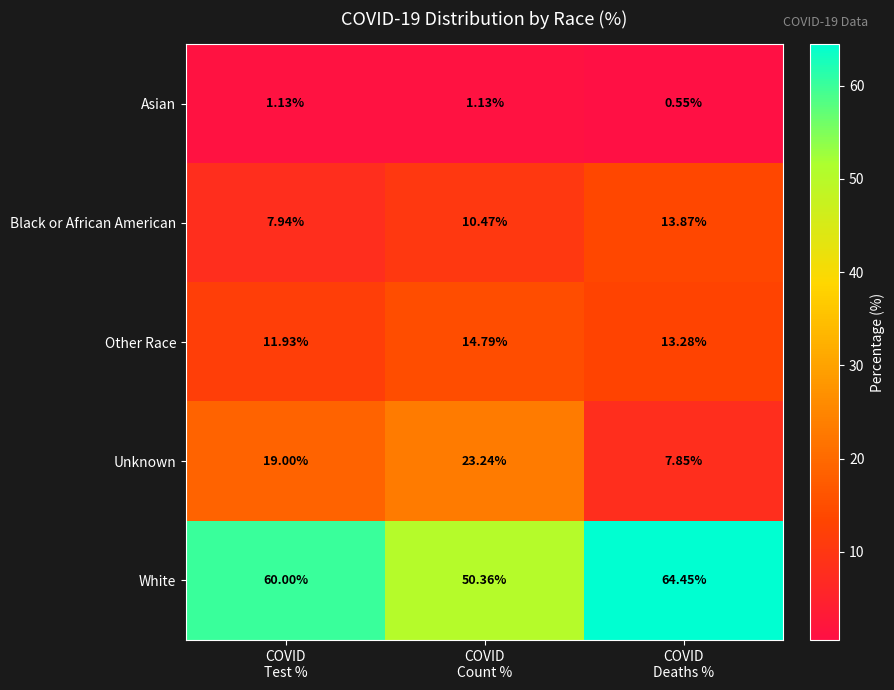

At COVID
Deaths %, list the series in order from largest to smallest.

White, Black or African American, Other Race, Unknown, Asian